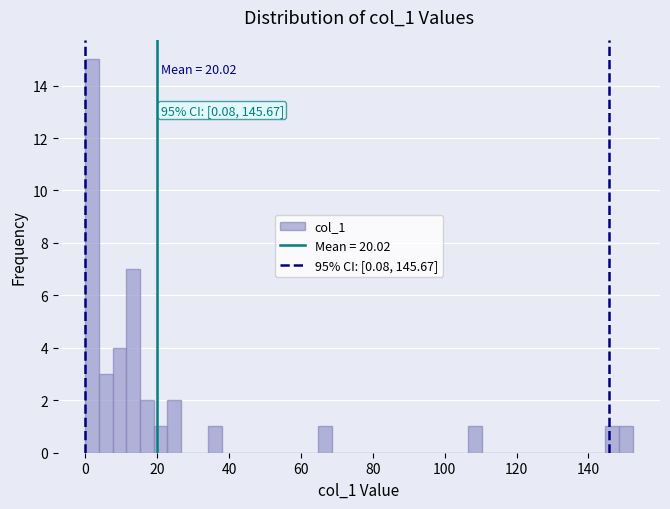

Around what value on the x-axis is the tallest bar? Give the approximate position of its centre, as read against the axis.

2